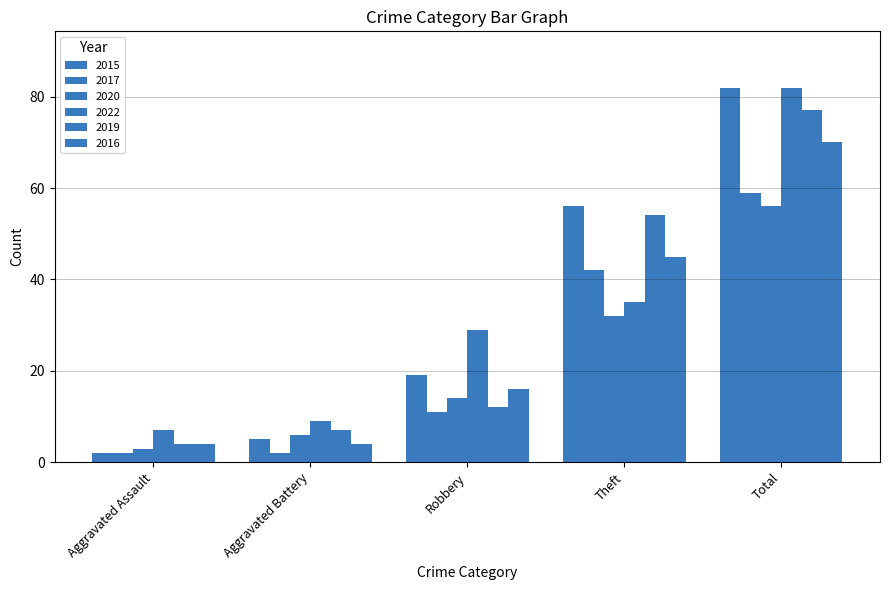

Count the number of categories in the chart.

5